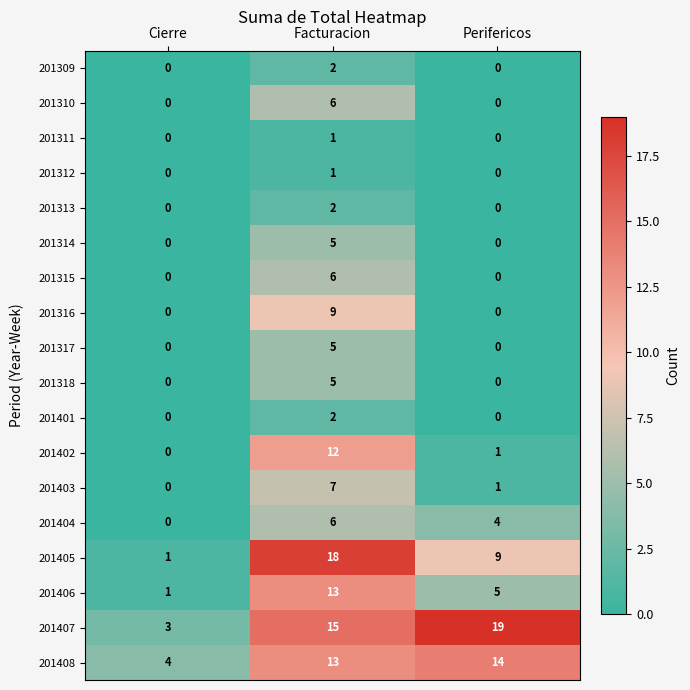

How many 201313 values are between 0 and 2?

3